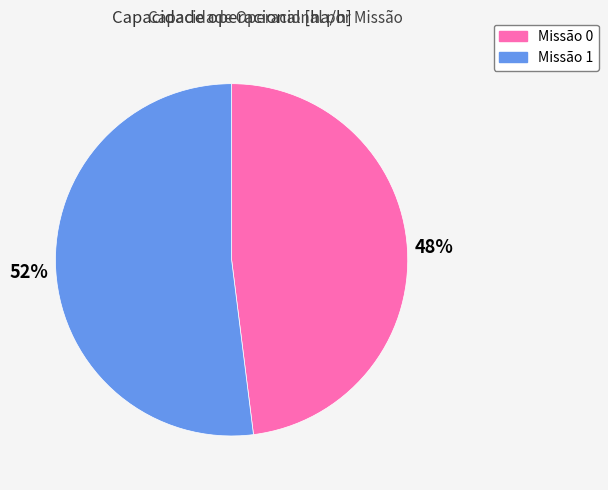

To the nearest percent, what is the average slice percentage?

50%